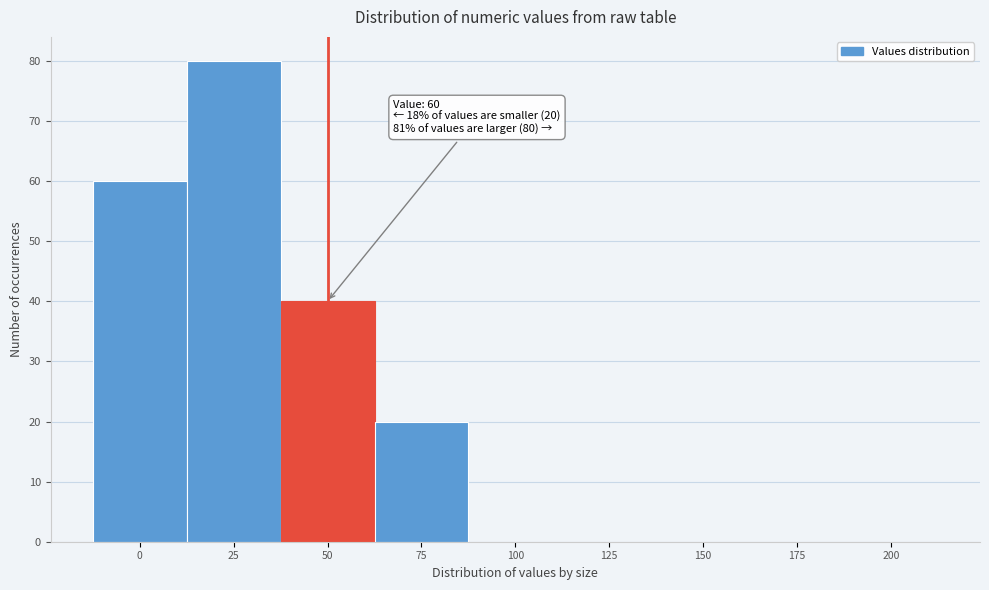

Reading left to right, list all the values displayed in this chart.

0=60	25=80	50=40	75=20	100=0	125=0	150=0	175=0	200=0